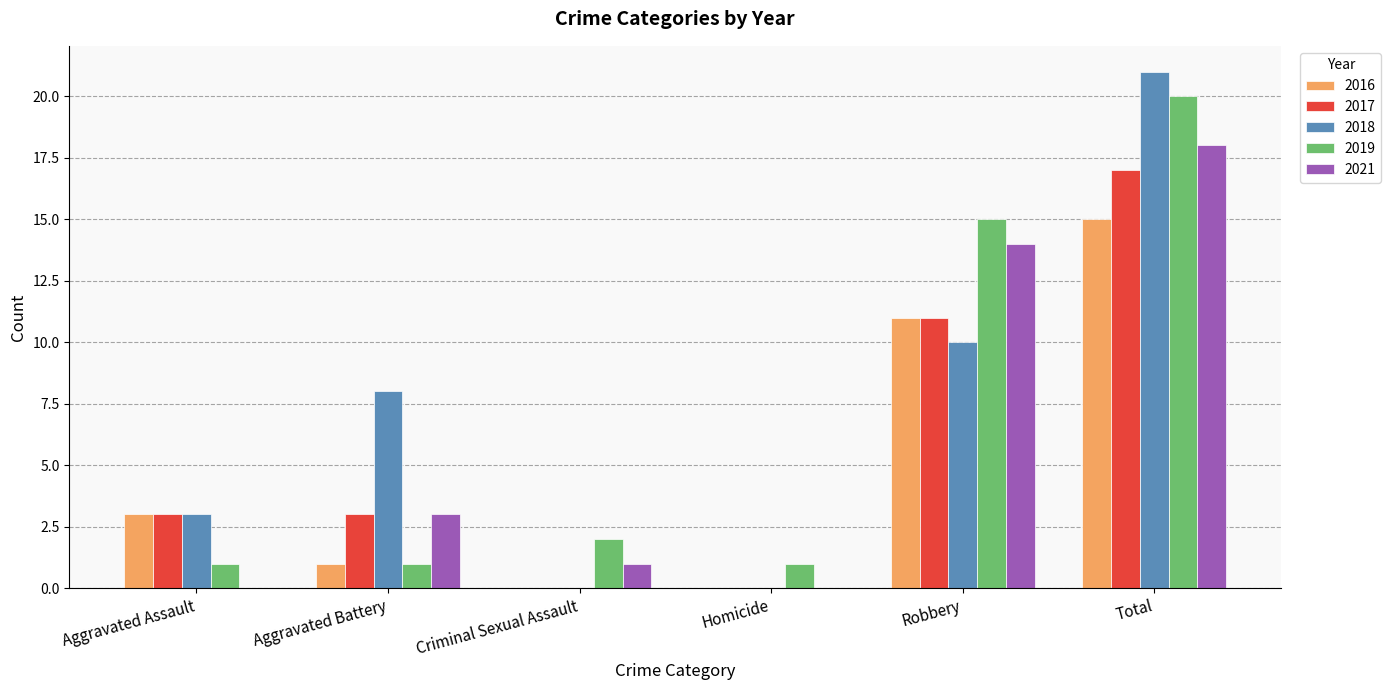

What are all the series names shown in the legend?

2016, 2017, 2018, 2019, 2021